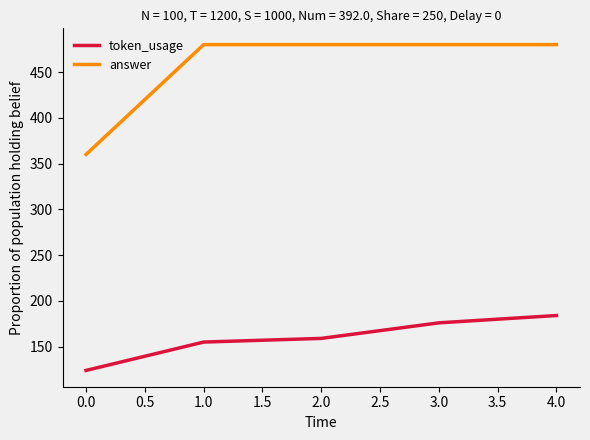

What is the sum of all answer values?

2280